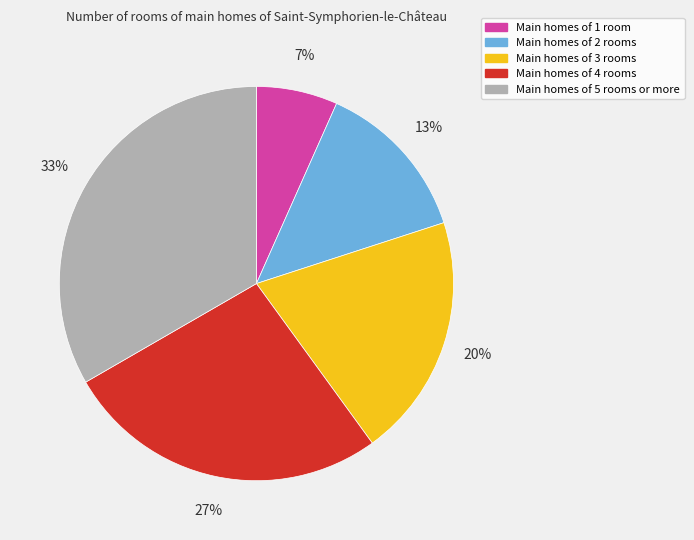

True or false: Main homes of 3 rooms accounts for 26% of the total.

False